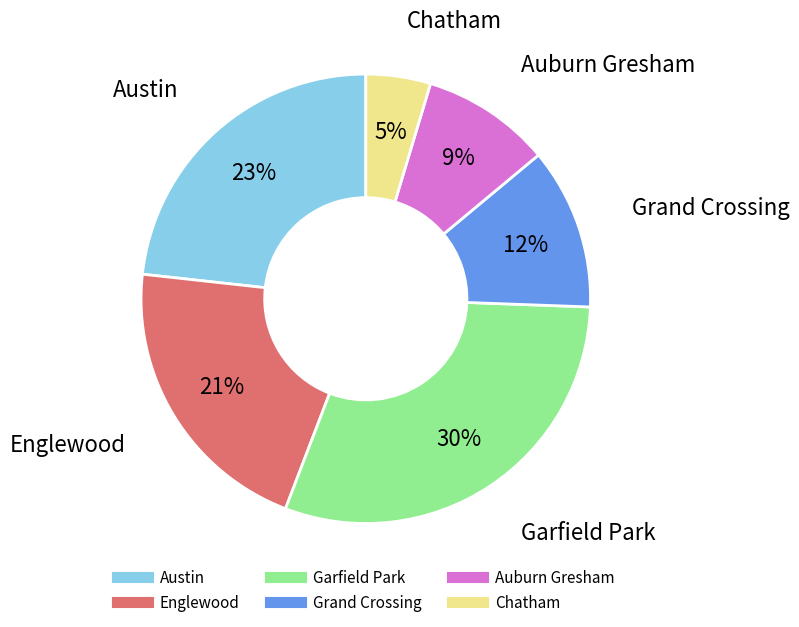

How many segments does this pie chart have?

6